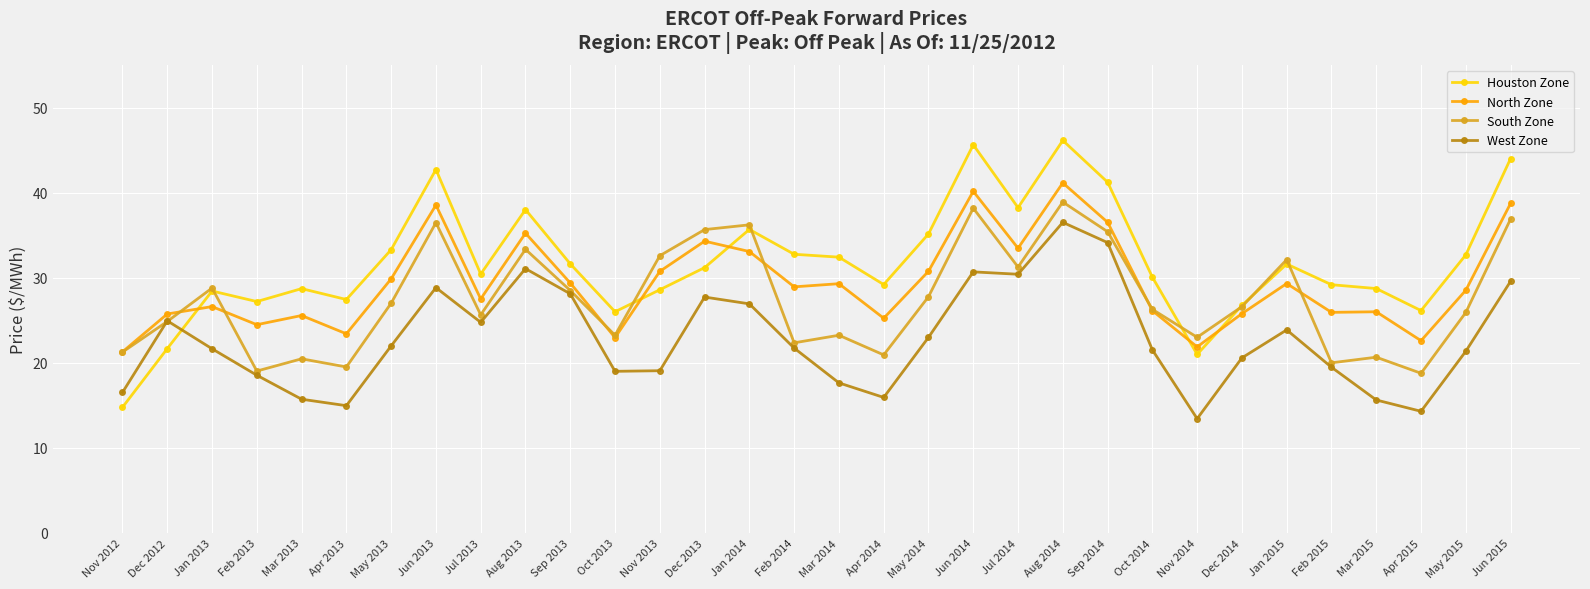

True or false: West Zone and Houston Zone cross at least once.

True